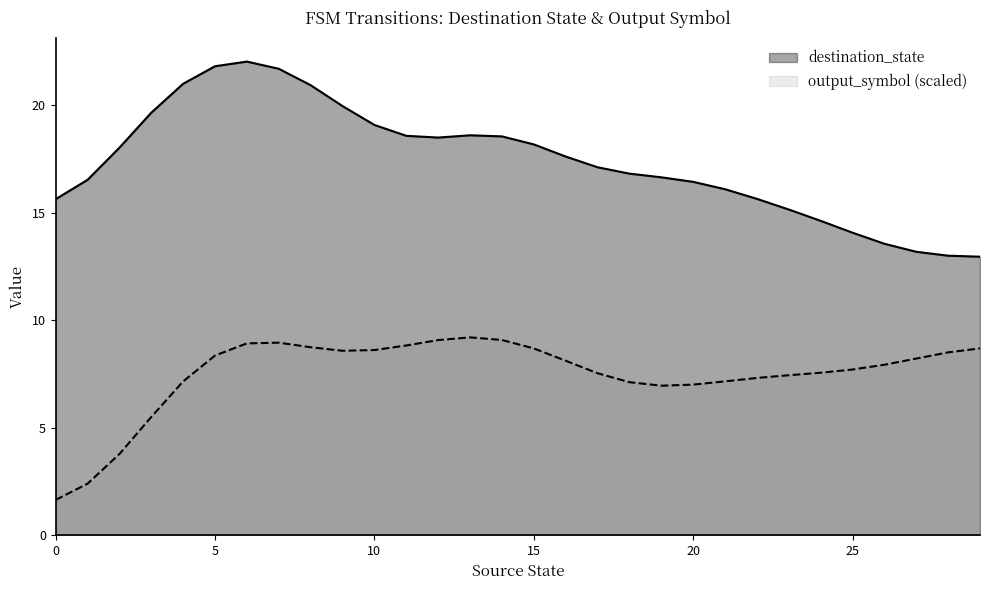

What is the total value across all series at 10?

27.7